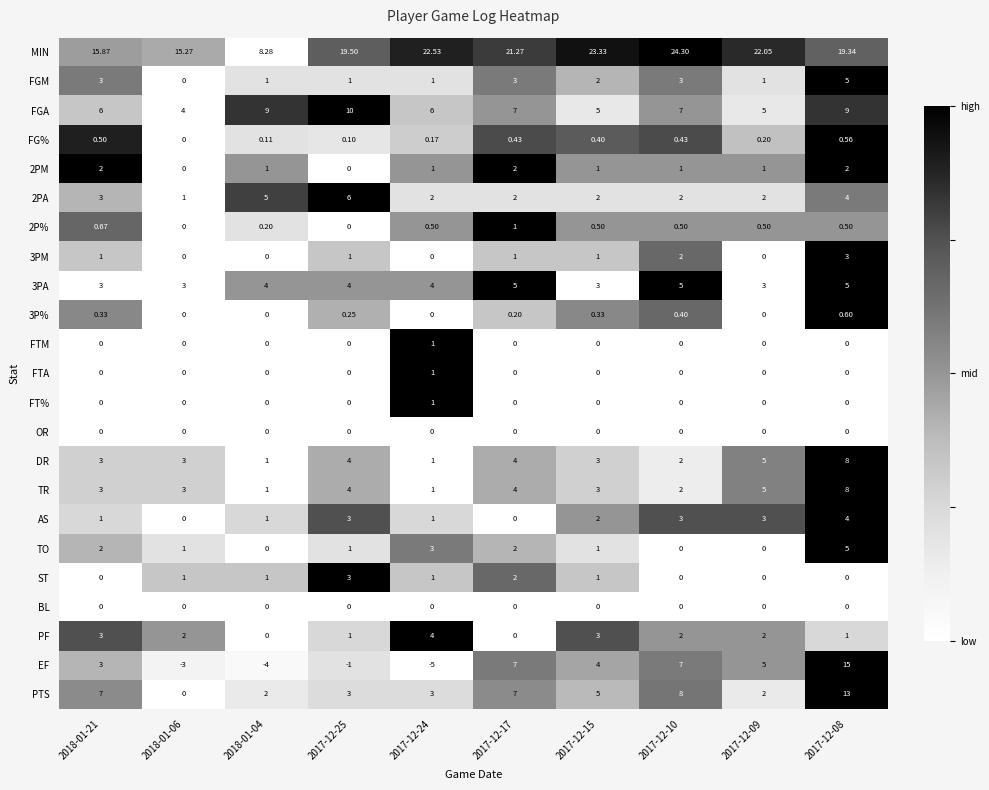

Which series has the largest total across all categories?

MIN